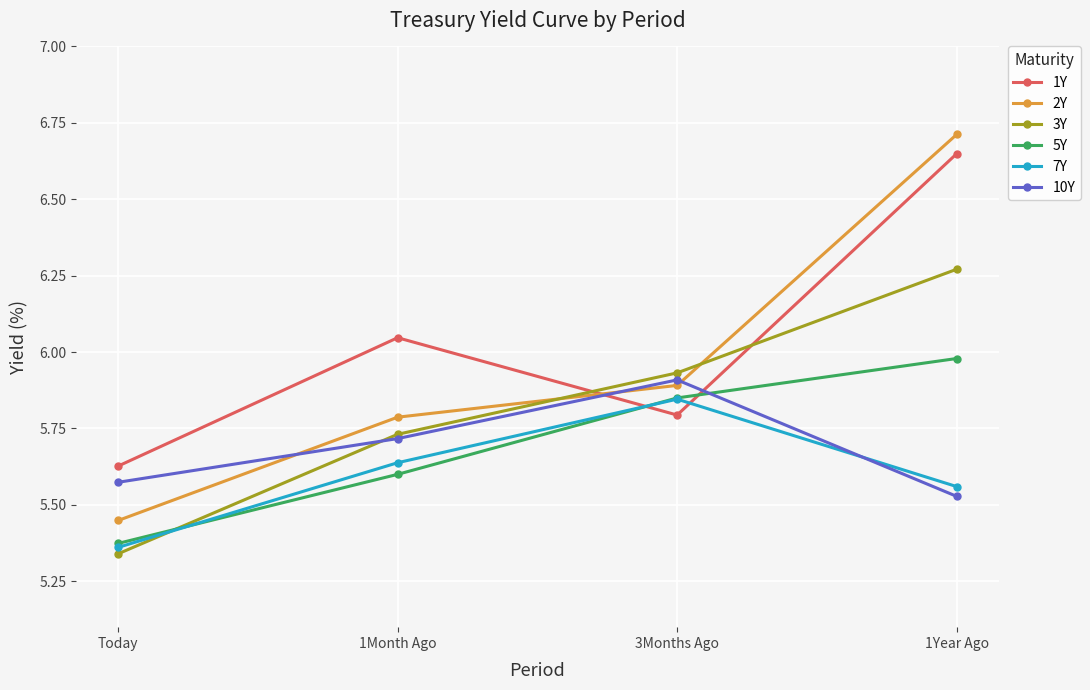

The 7Y series shows 8.9 at 3Months Ago. True or false?

False